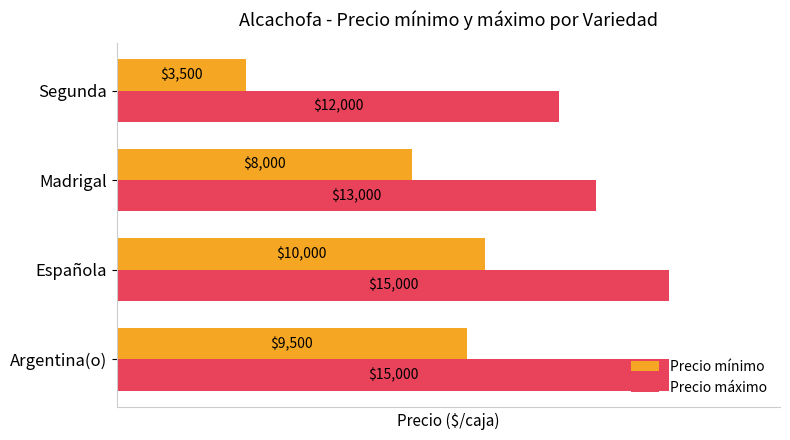

What is the maximum value shown in the chart?

15000